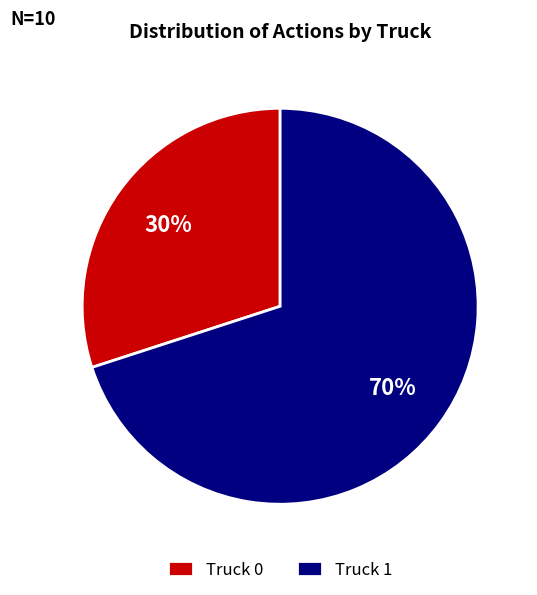

To the nearest percent, what is the combined percentage of Truck 0 and Truck 1?

100%